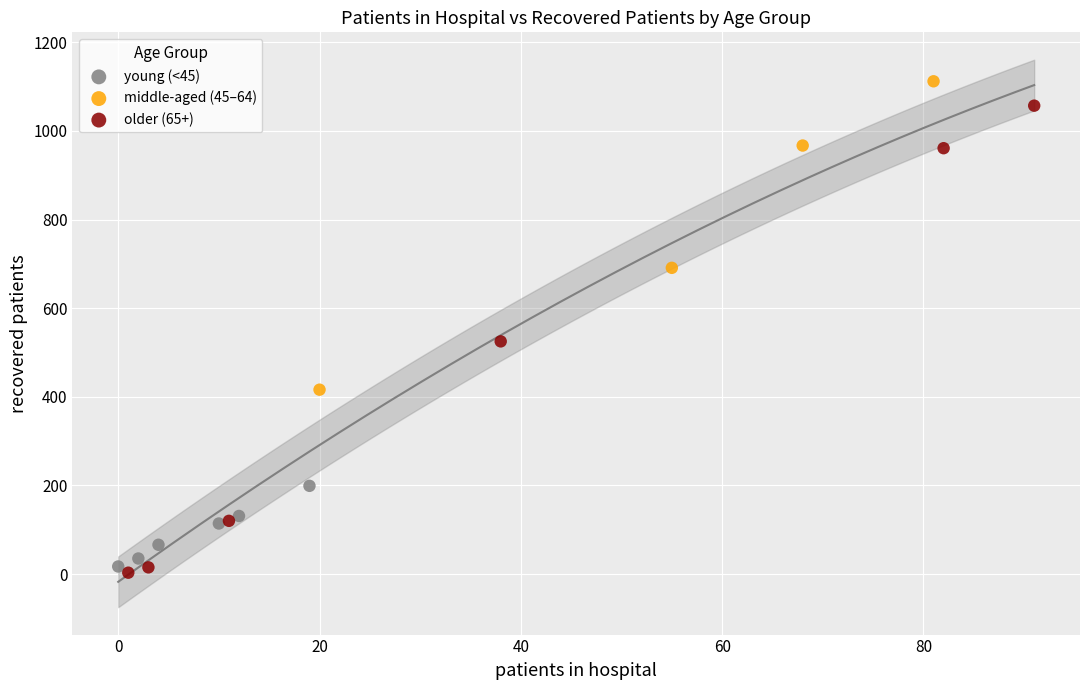

Which series contains the lowest Y value?

older (65+)